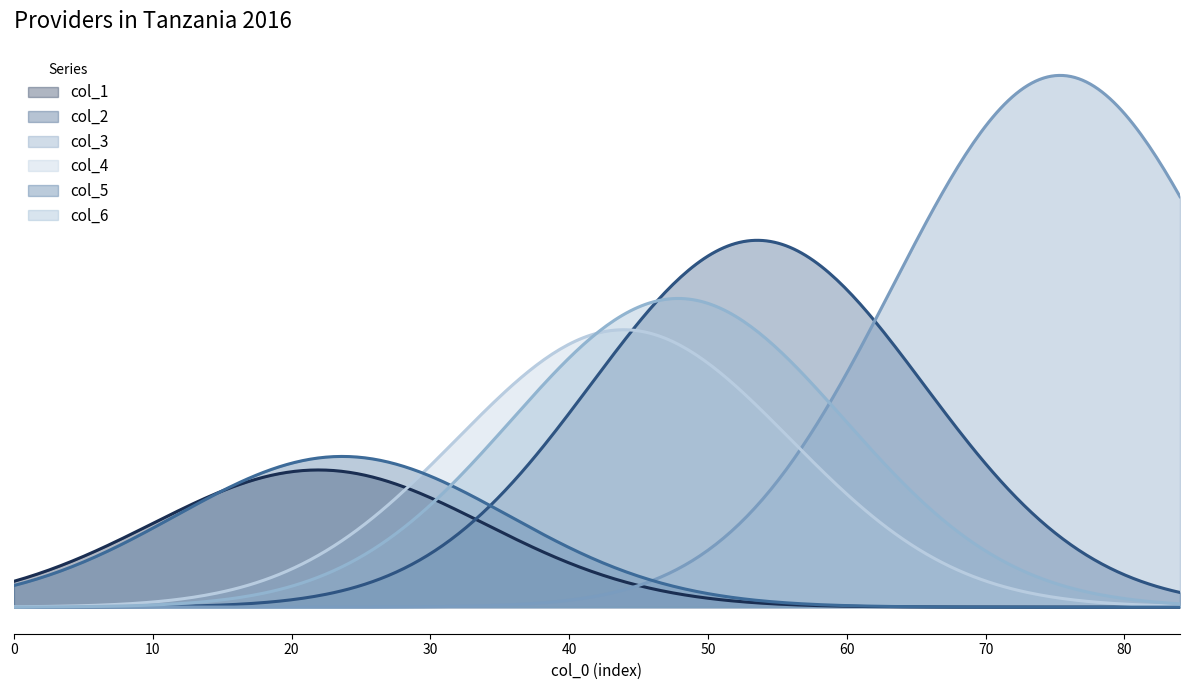

At how many categories does at least one series exceed 49?

20